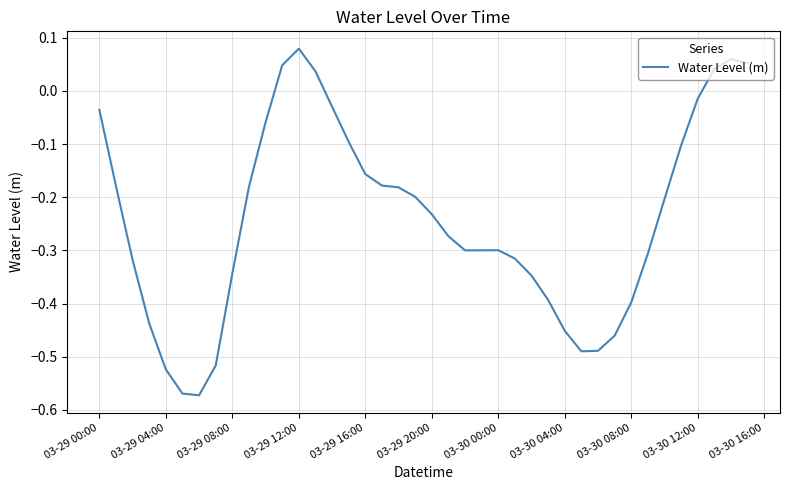

What is the difference between the maximum and minimum values?

0.7